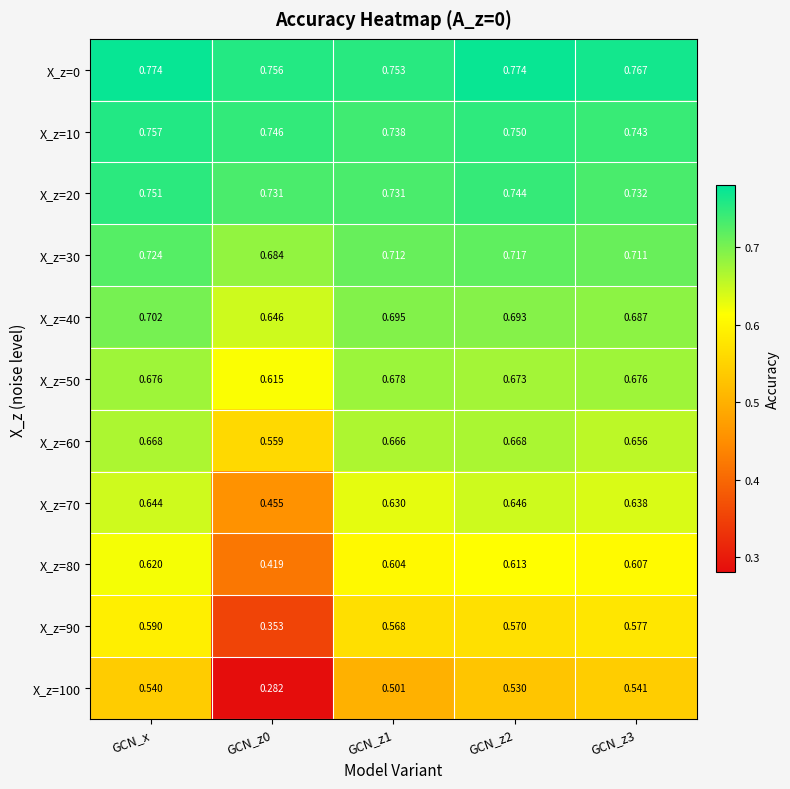

At which category is the sum across all series the highest?

GCN_x